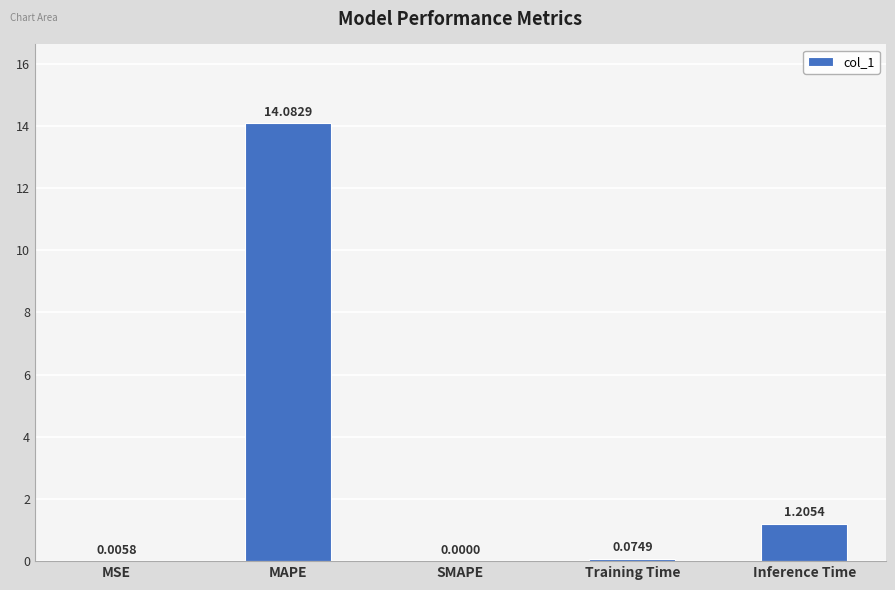

What is the sum of all values?

15.4